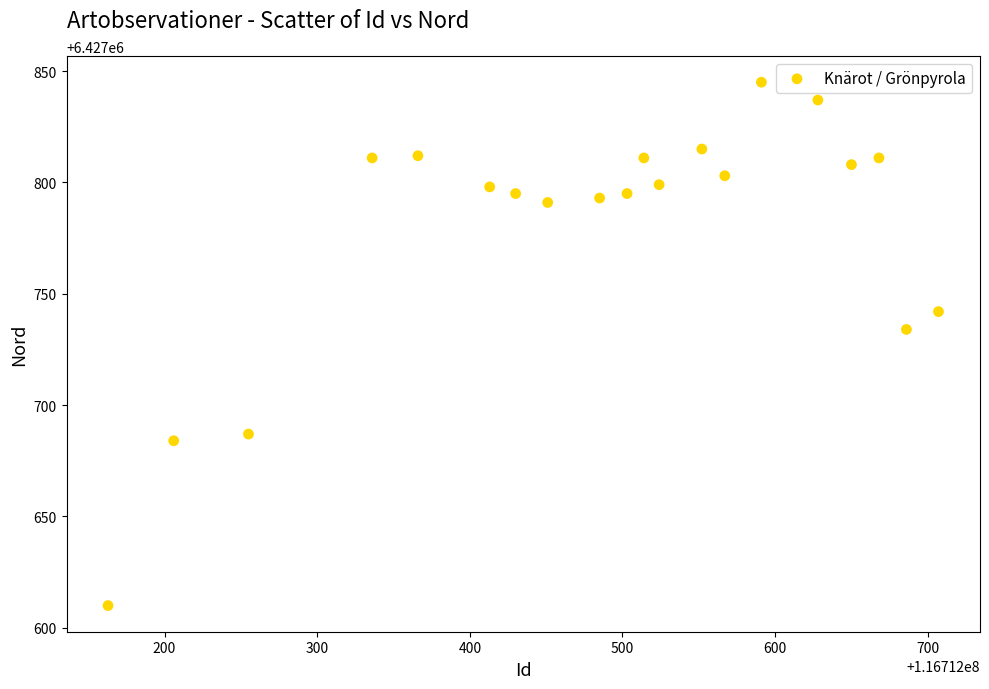

What Y value in the scatter plot is closest to 6427727?

6427734